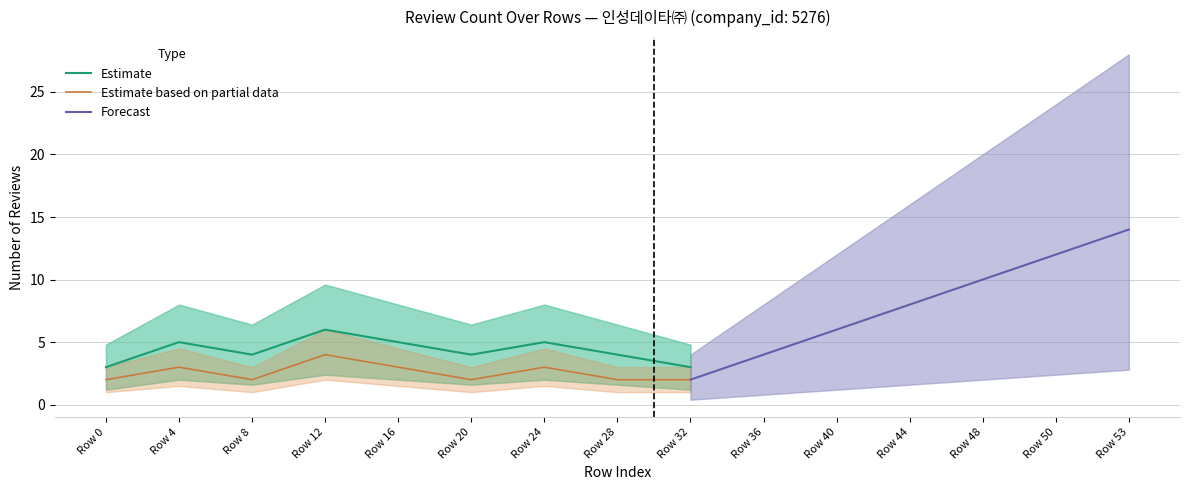

At which label does Review Count (Estimate) first exceed 4?

Row 4